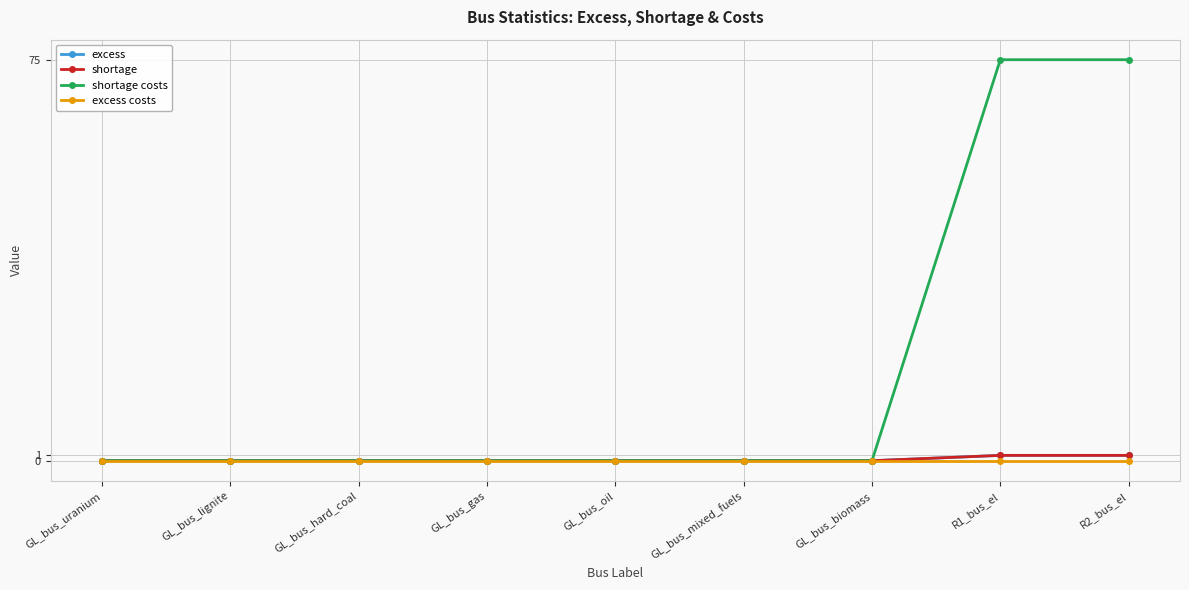

What position from the right is GL_bus_mixed_fuels?

4